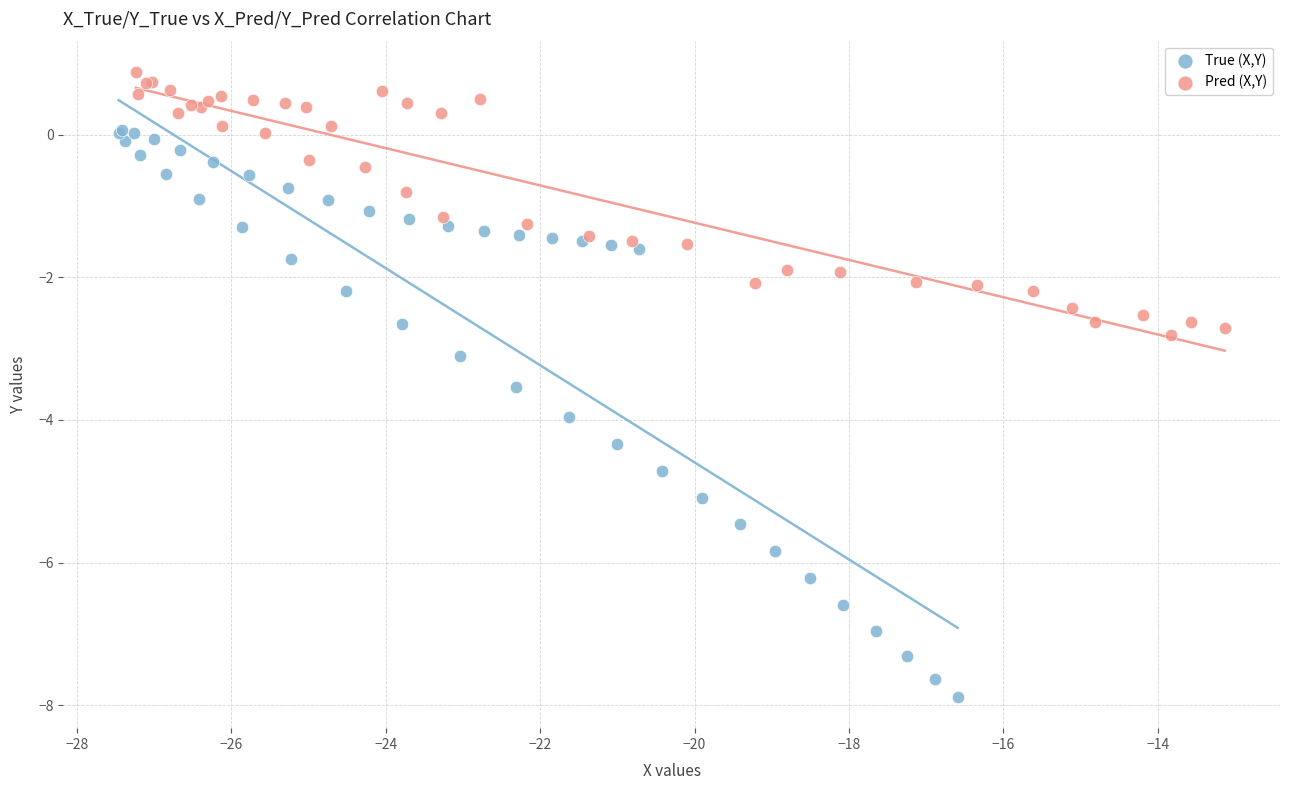

Which series contains the highest Y value?

Pred (X,Y)